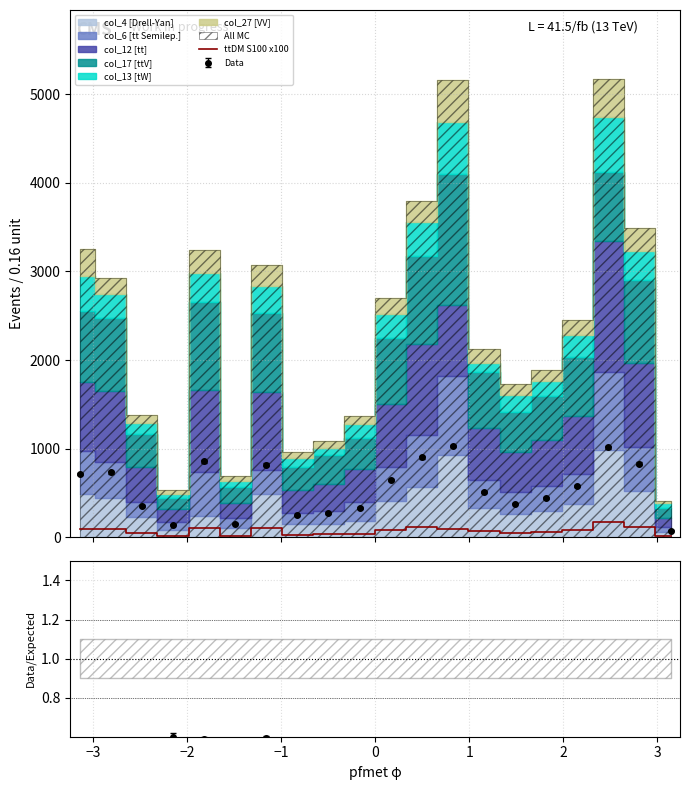

Is this an area chart (filled region under the line)?

No